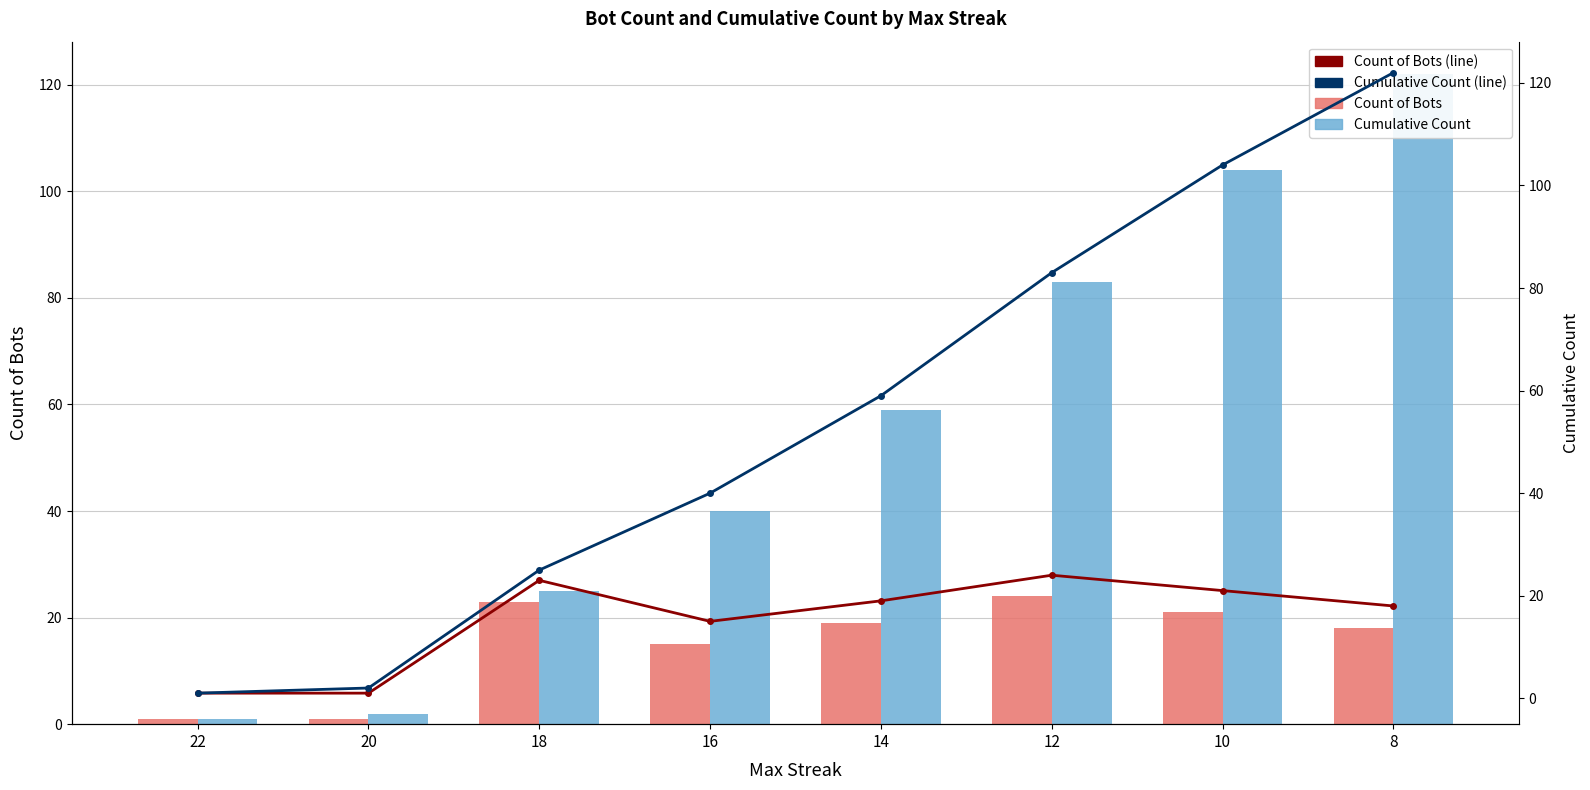

What is the difference between the highest and lowest values at 20?

1